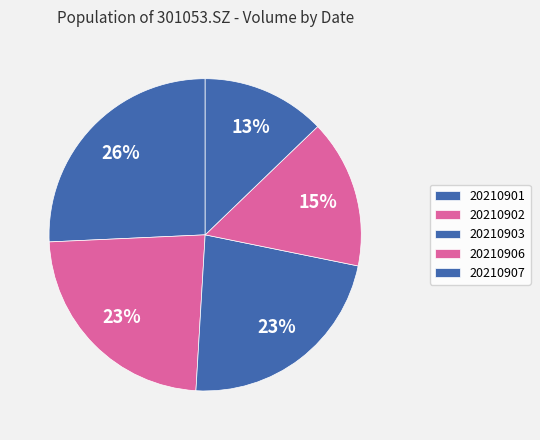

Which category has the biggest portion of the pie?

20210901